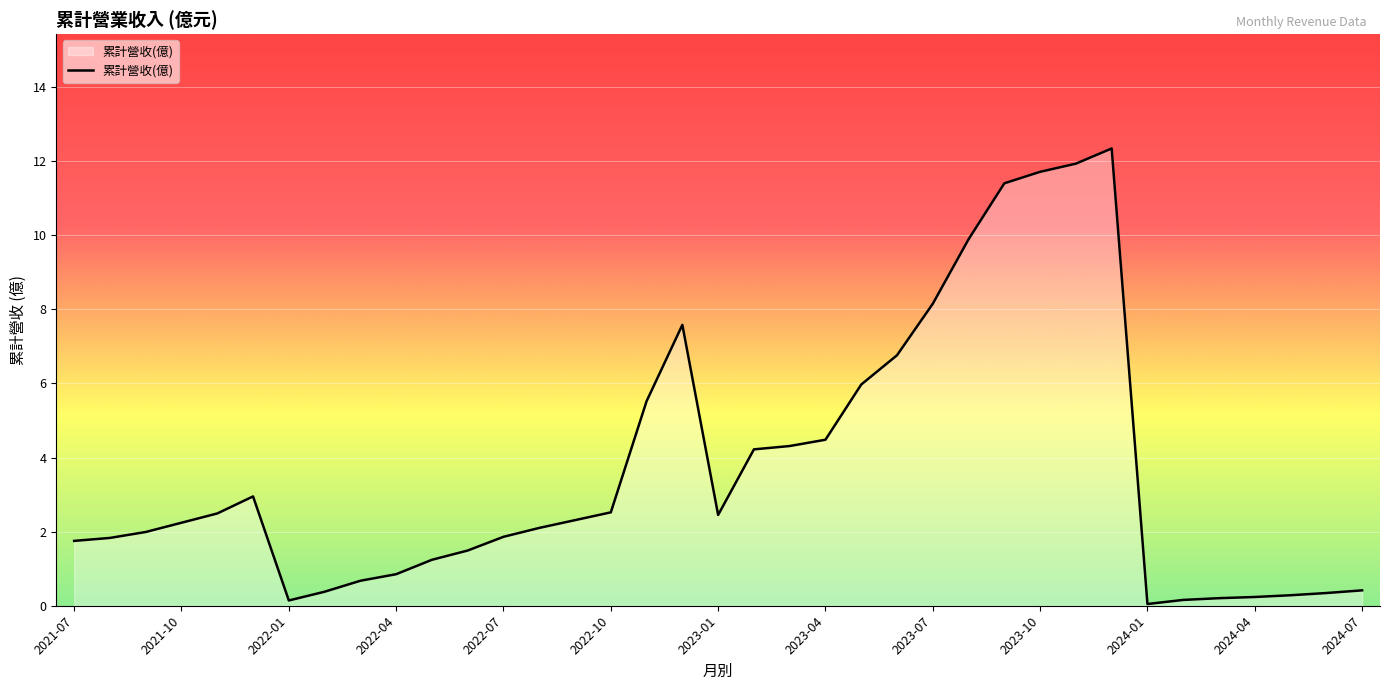

What is the difference between the maximum and minimum values?

12.3